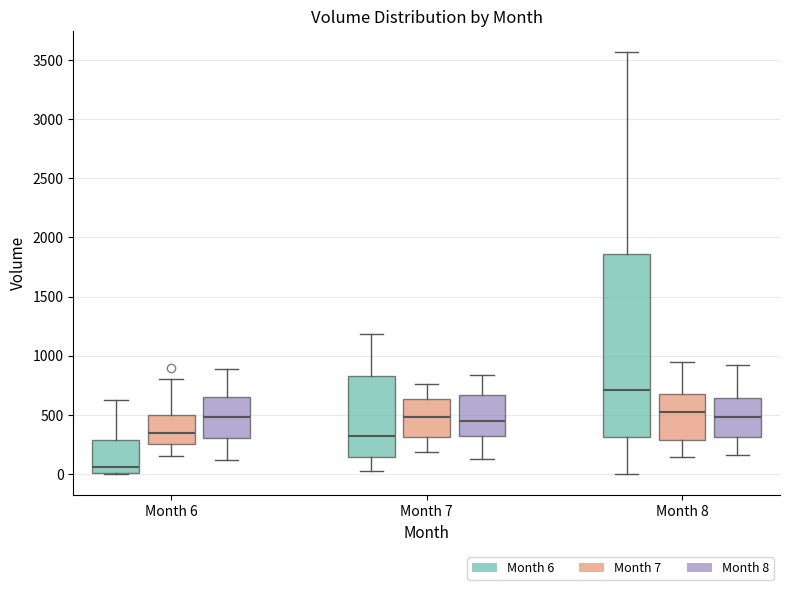

Where does the median line of the box for Month 8 (Month 6) sit on the y-axis? The values are not printed on the chart, so give them approximately, as read against the axis.

700